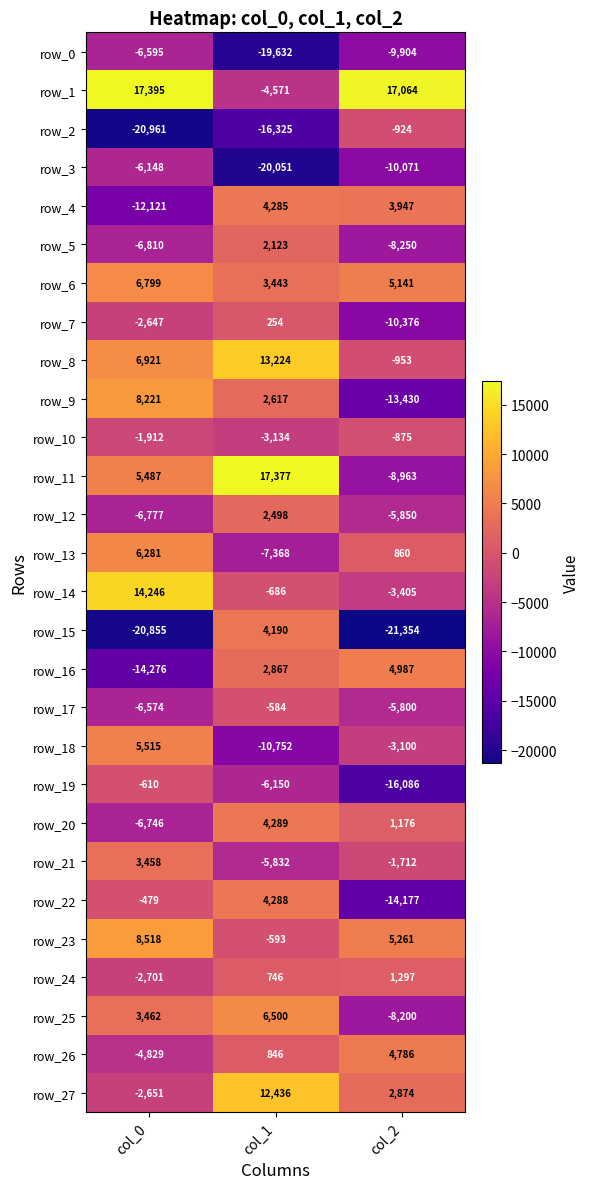

Rank the categories by row_0 value from lowest to highest.

col_1, col_2, col_0